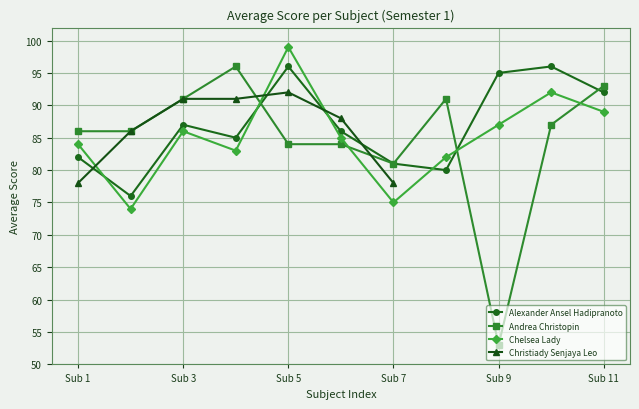

Does the chart have visible grid lines?

Yes